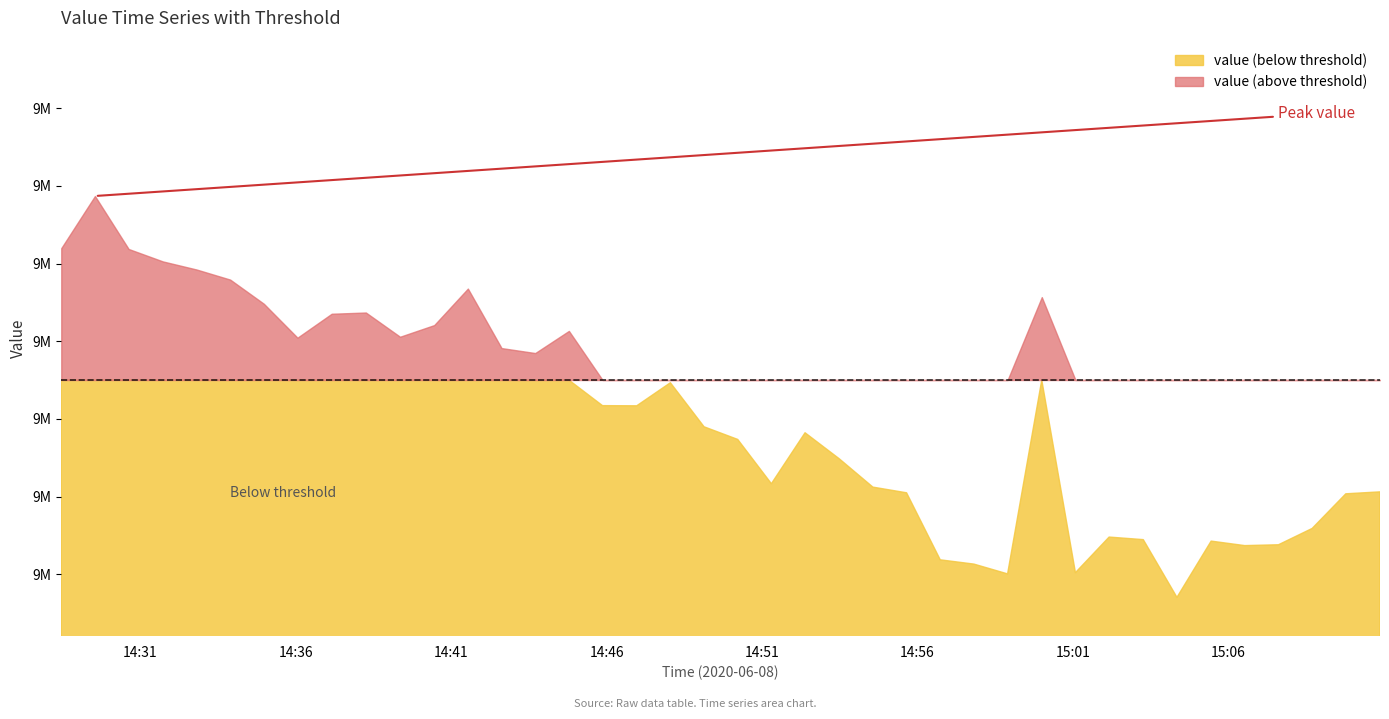

At which category does the data reach its first local peak?

2020-06-08T14:29:32